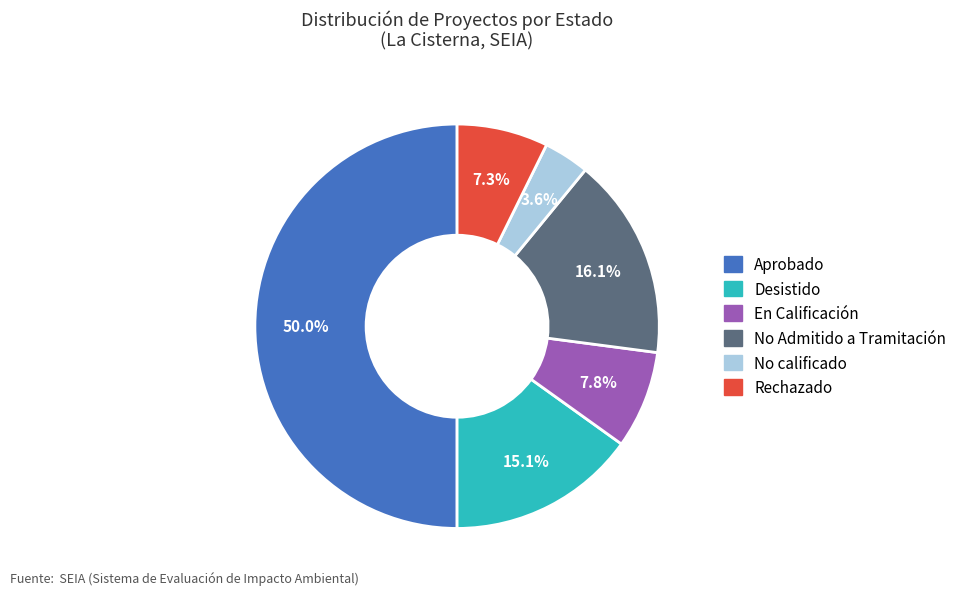

Does Rechazado account for over 50% of the chart?

No